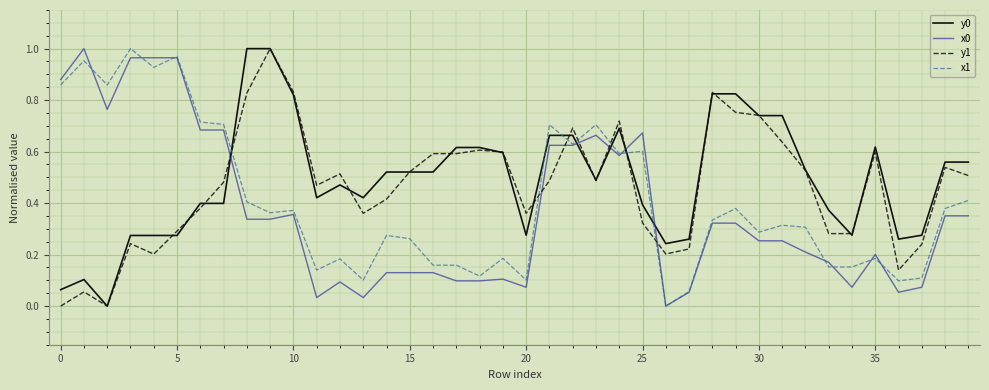

Which series ends up on top after the final intersection of x0 and y1?

y1